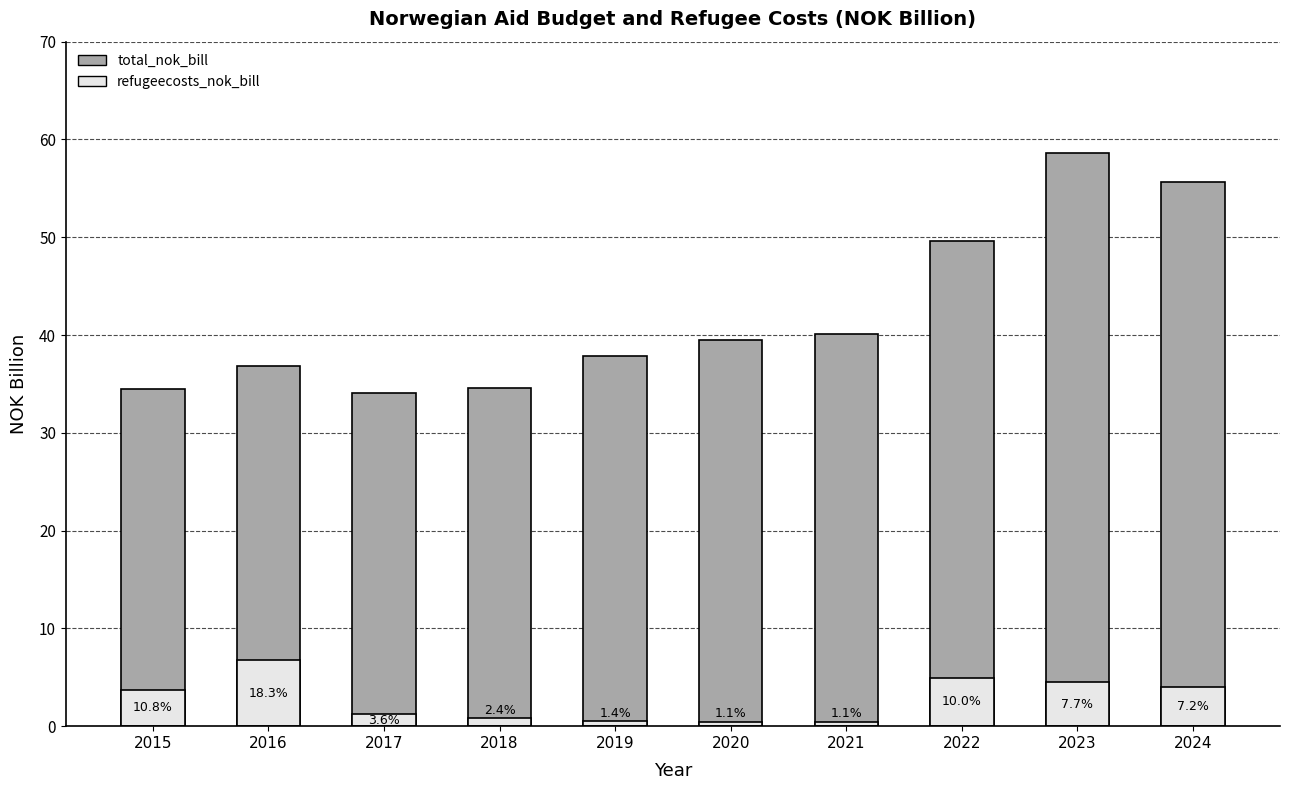

What are all the series names shown in the legend?

total_nok_bill, refugeecosts_nok_bill